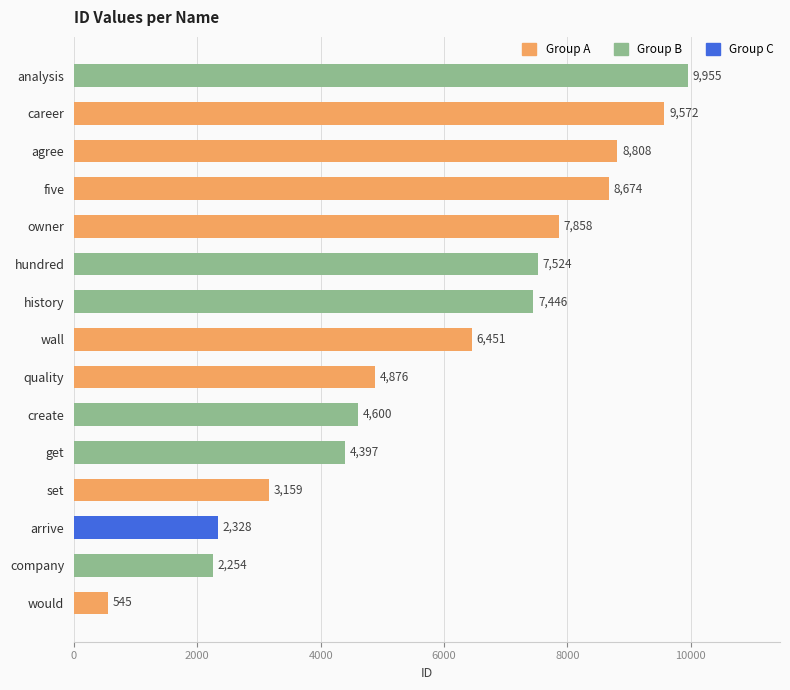

How many bars are there in total?

15